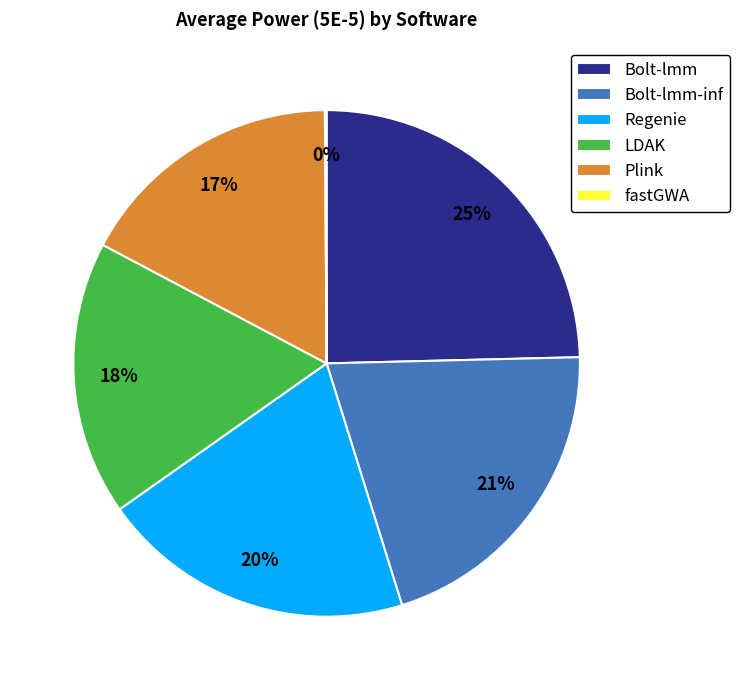

What percentage is the Bolt-lmm-inf slice, to the nearest percent?

21%